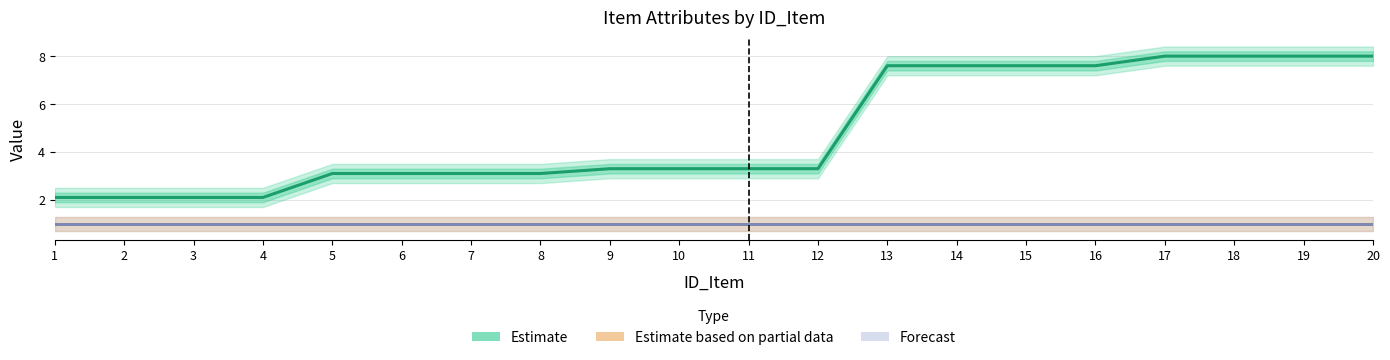

At 9, list the series in order from smallest to largest.

Estimate based on partial data, Forecast, Estimate